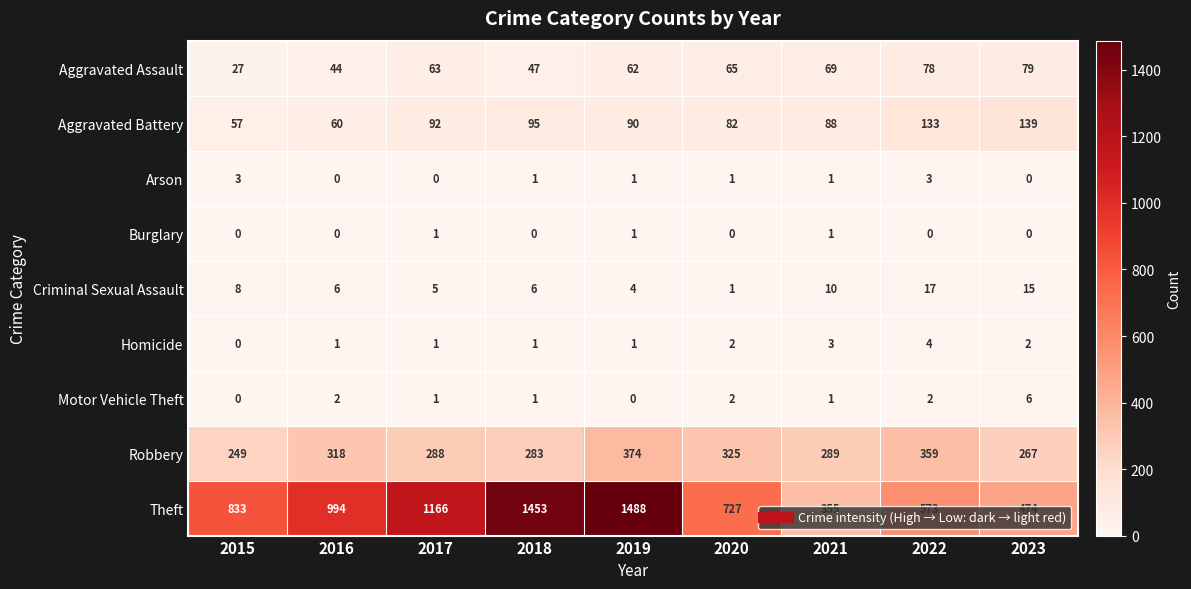

Which series changed the most between 2015 and 2023?

Theft